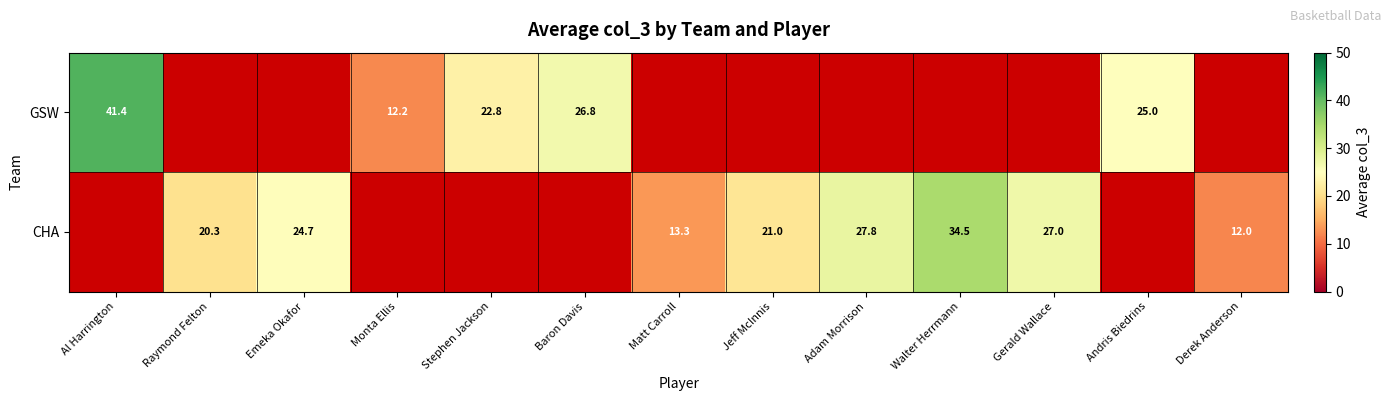

At how many categories does at least one series exceed 38?

1